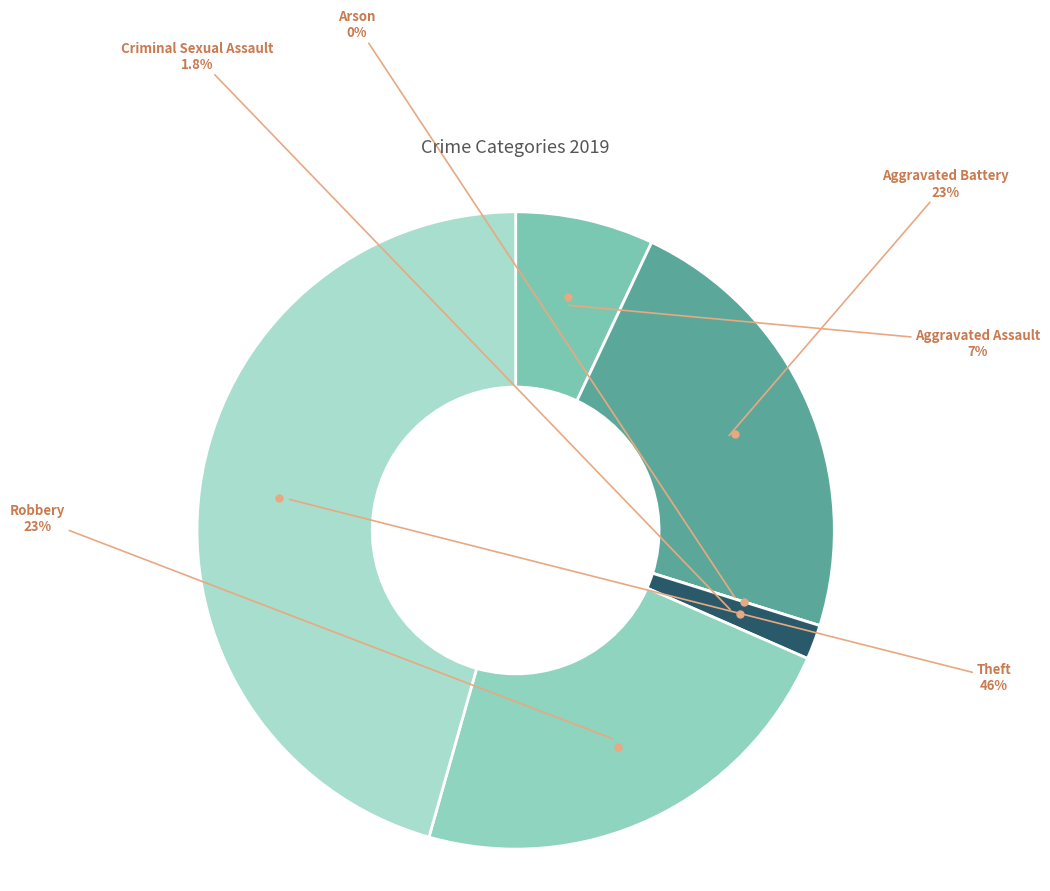

To the nearest percent, what percentage of the pie is Aggravated Assault?

7%